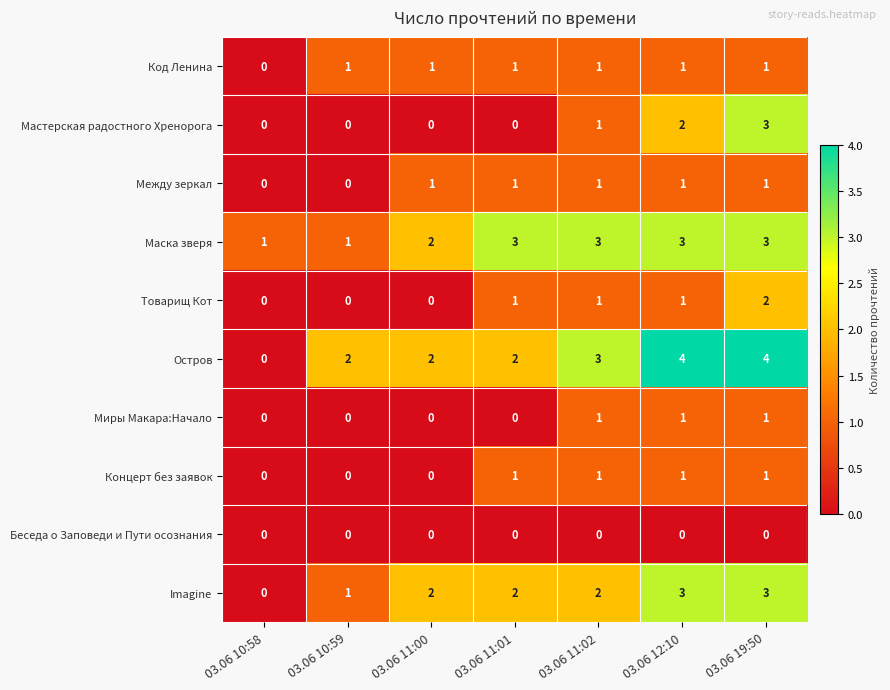

True or false: Мастерская радостного Хренорога has a value of -1 at 03.06 11:00.

False